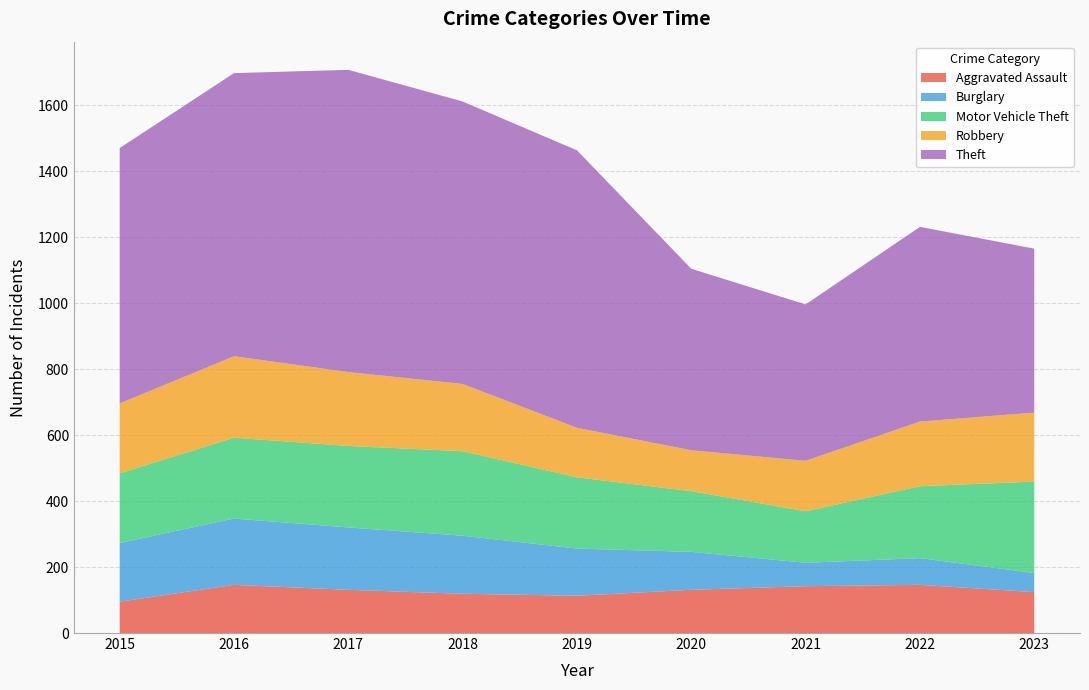

Reading left to right, extract all data points from this chart.

Aggravated Assault: 2015=95	2016=146	2017=131	2018=119	2019=113	2020=131	2021=142	2022=146	2023=124
Burglary: 2015=178	2016=201	2017=189	2018=176	2019=143	2020=115	2021=71	2022=81	2023=58
Motor Vehicle Theft: 2015=211	2016=245	2017=247	2018=256	2019=216	2020=184	2021=156	2022=218	2023=277
Robbery: 2015=212	2016=247	2017=224	2018=204	2019=150	2020=124	2021=153	2022=196	2023=209
Theft: 2015=774	2016=858	2017=916	2018=856	2019=841	2020=550	2021=474	2022=590	2023=497